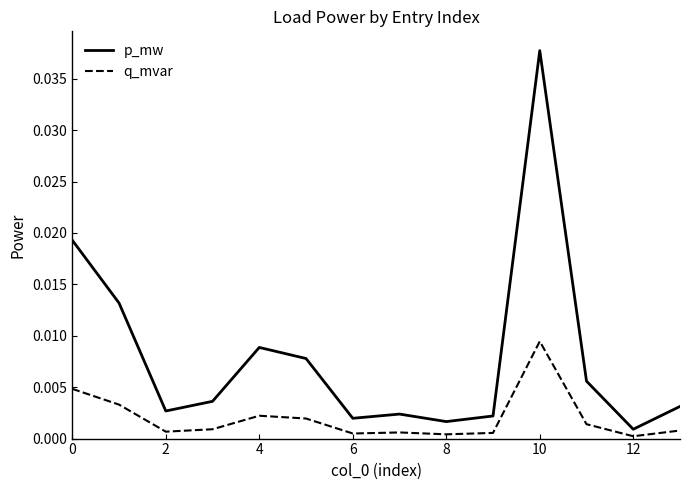

True or false: p_mw and q_mvar cross at least once.

False